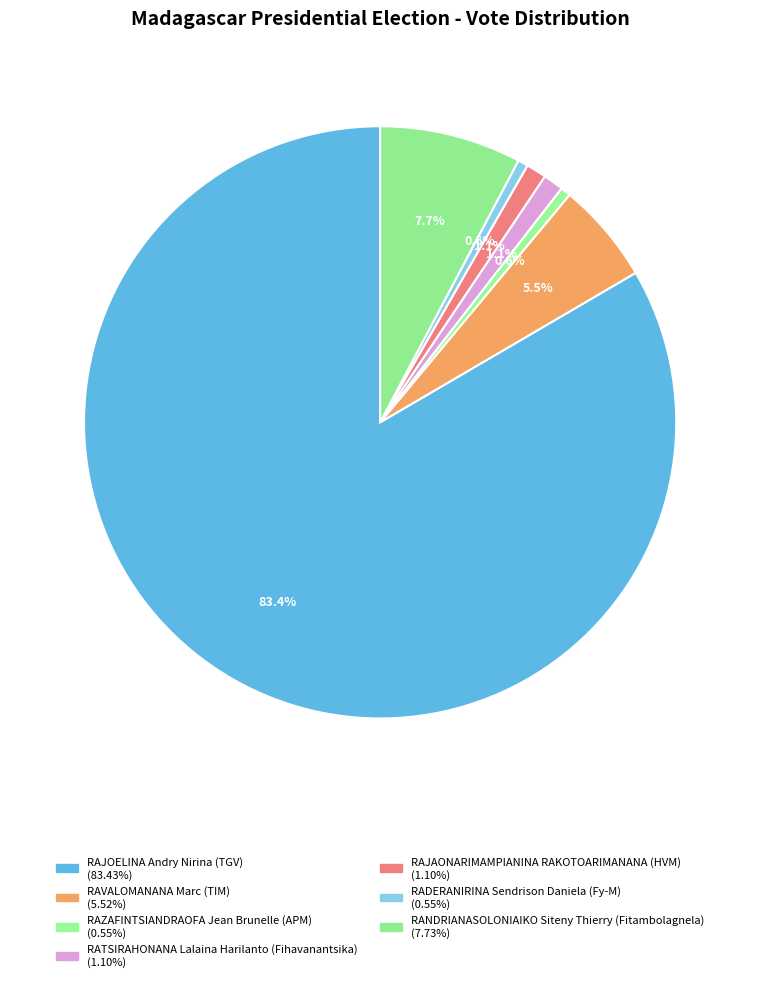

To the nearest percent, what percentage of the pie is RAZAFINTSIANDRAOFA Jean Brunelle (APM)?

1%